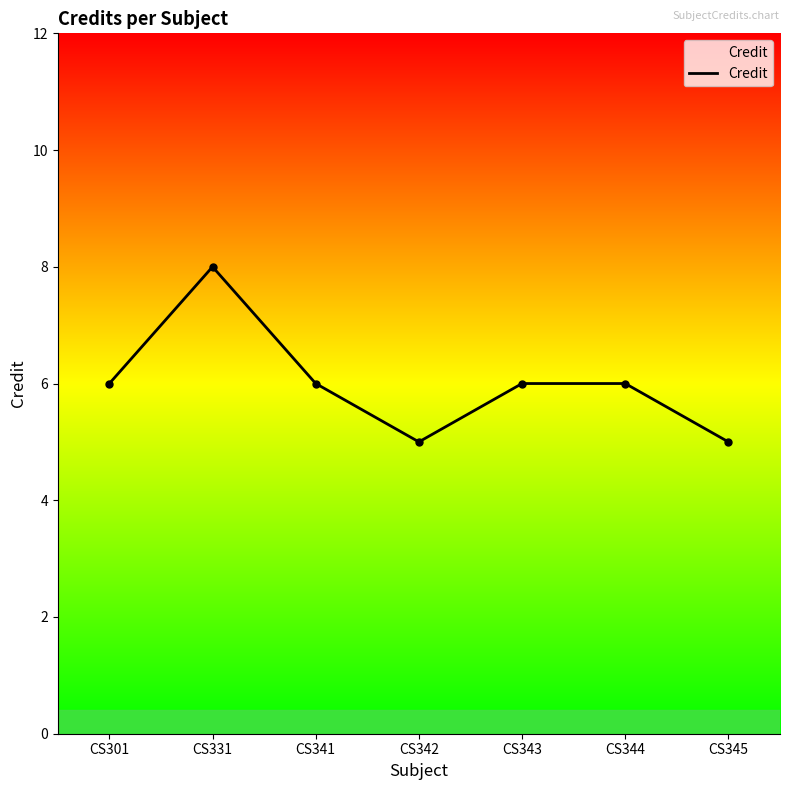

What is the sum of the values at CS344 and CS341?

12